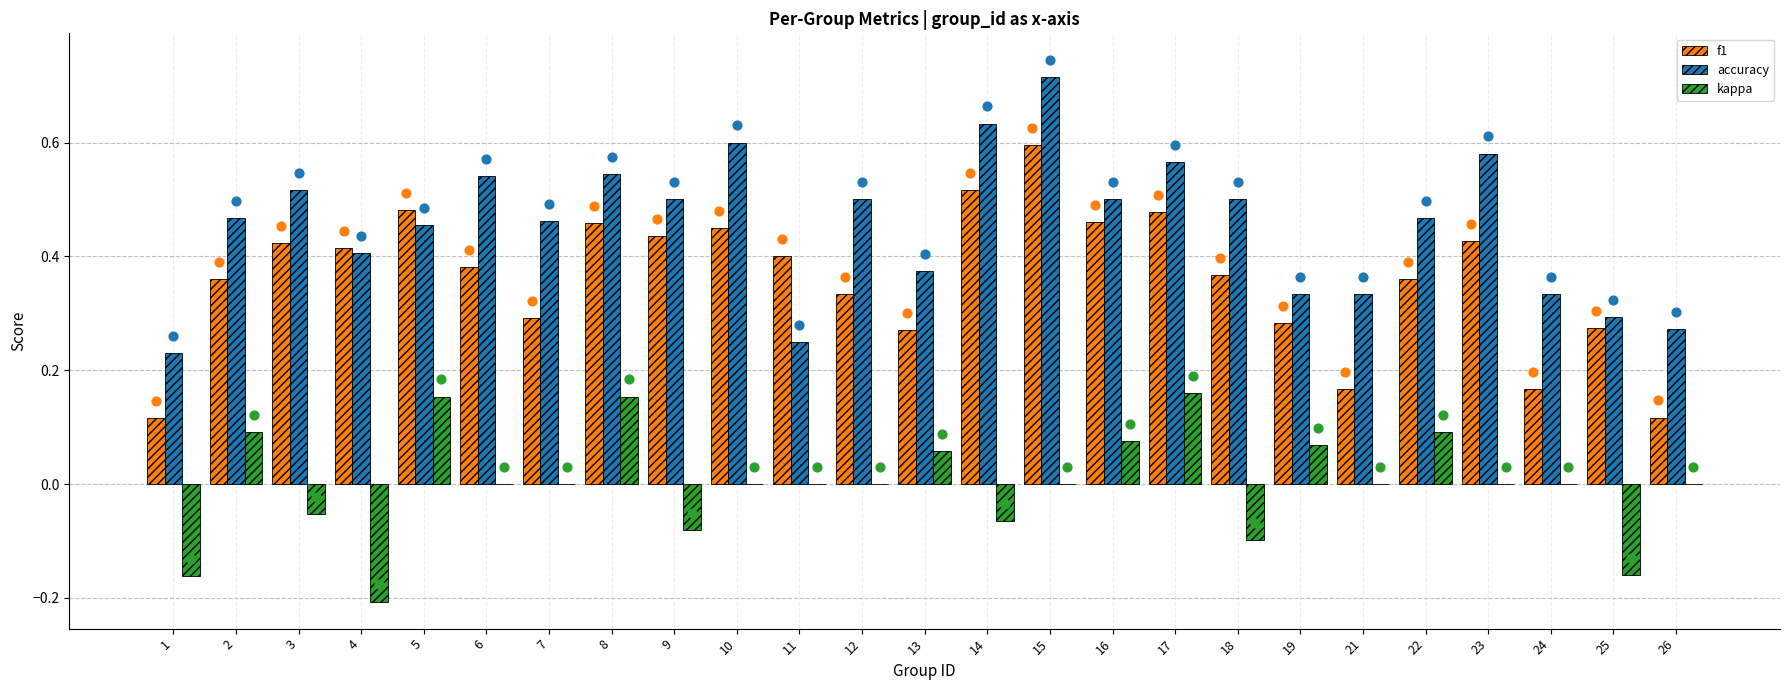

Is the value of kappa at 6 greater than the value of accuracy at 11?

No